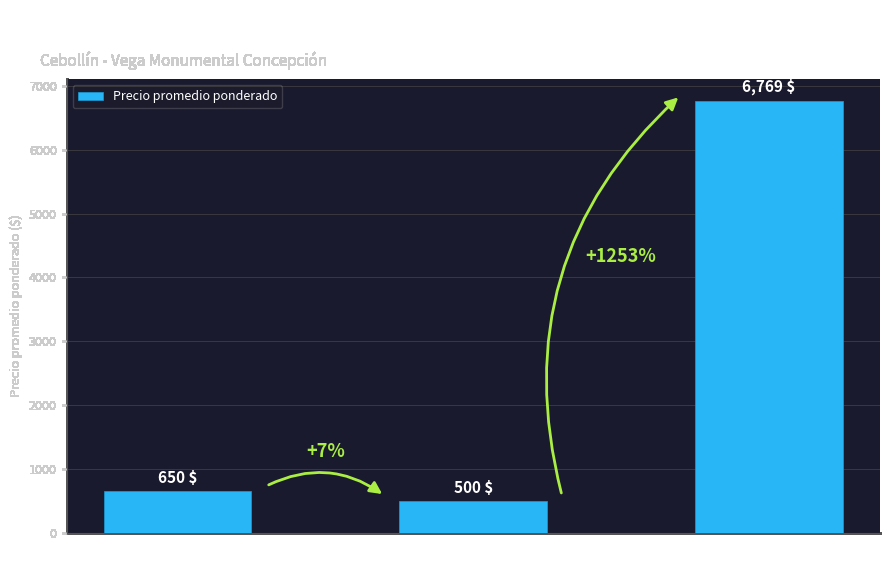

What is the minimum value shown in the chart?

500